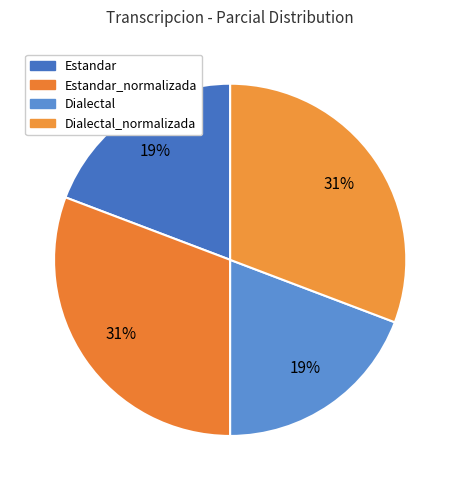

To the nearest percent, what is the difference between the largest and smallest slice percentages?

12%